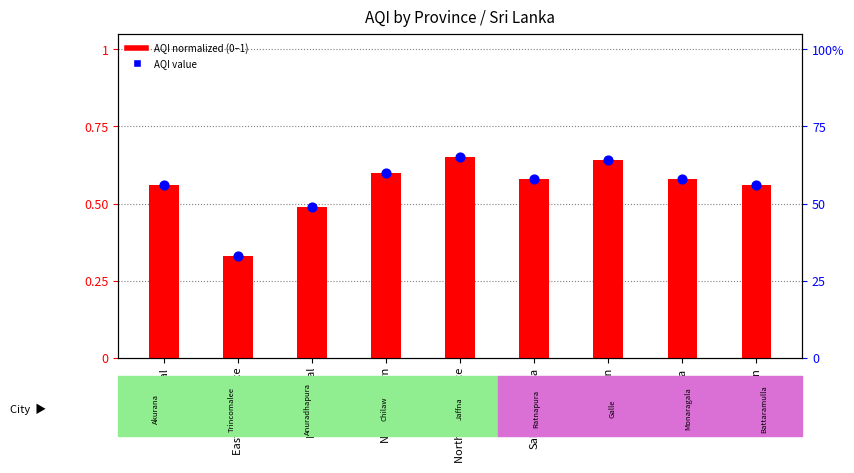

Which series reaches the minimum Y coordinate?

AQI (normalized)